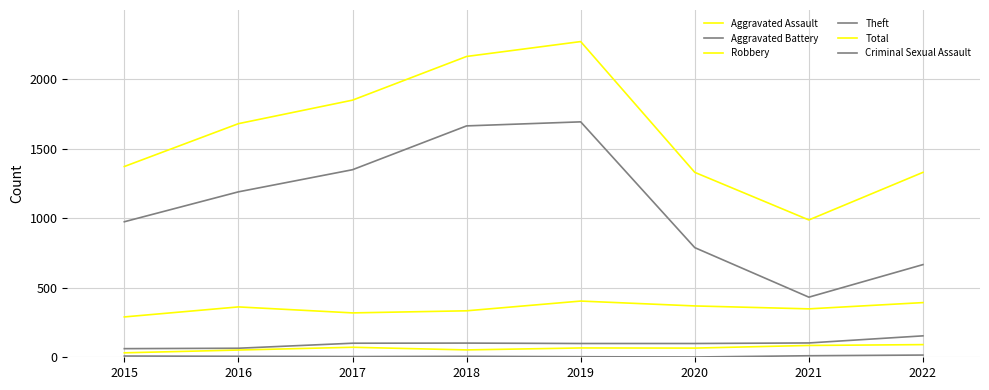

Is this an area chart (filled region under the line)?

No